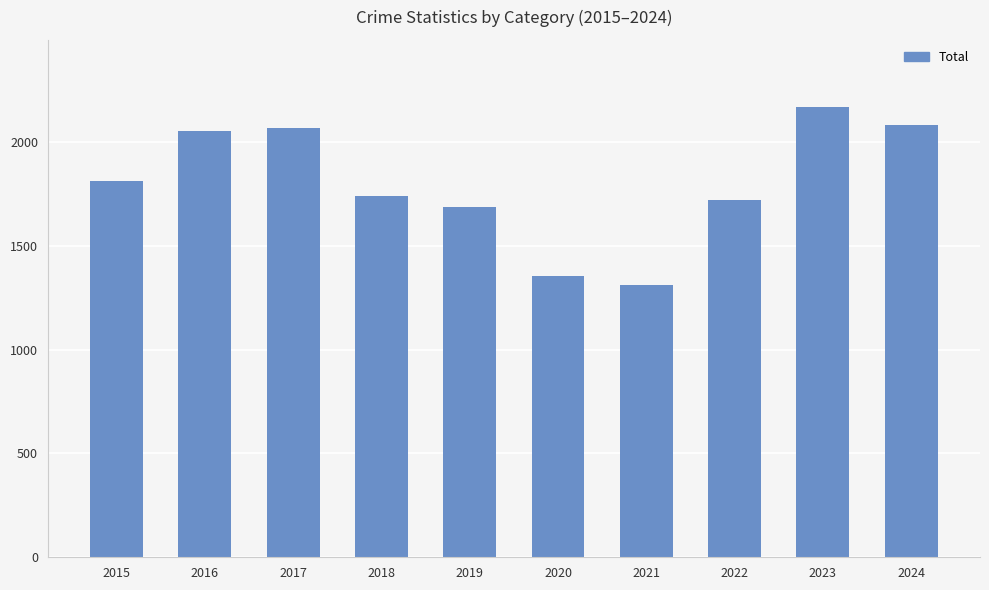

What is the sum of the values at 2023 and 2024?

4245